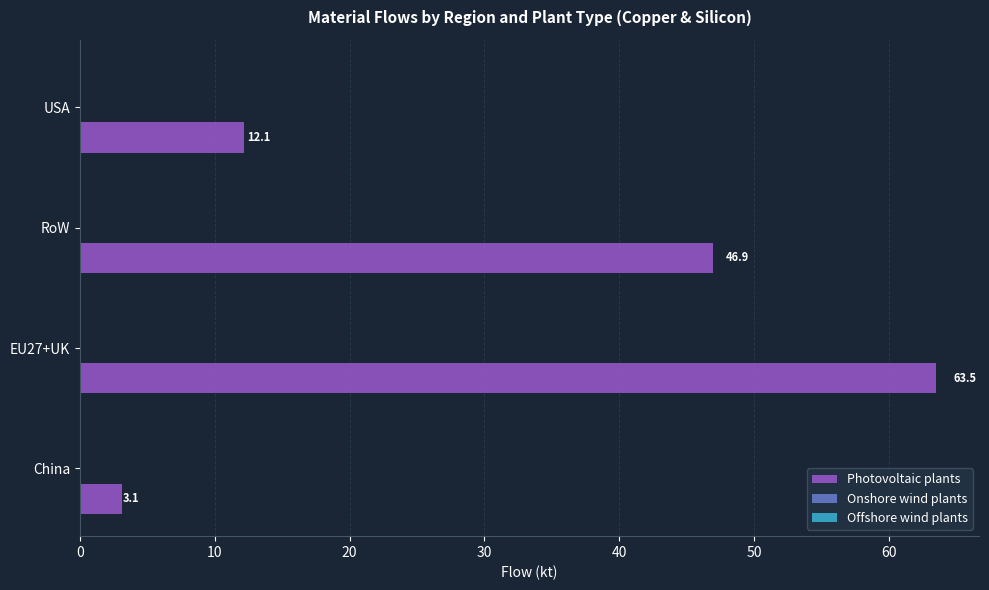

Which series has the widest spread of values?

Photovoltaic plants